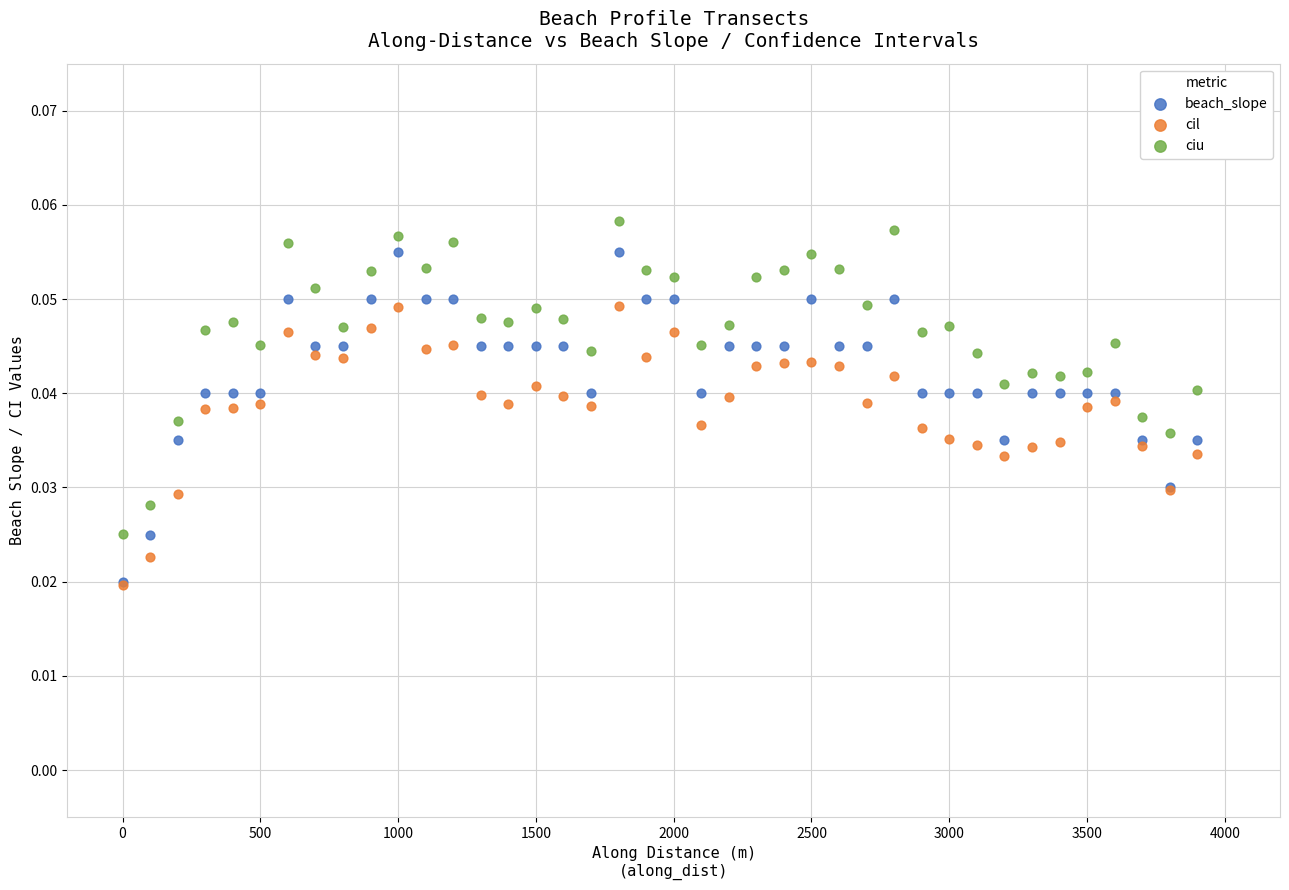

What are all the series names shown in the legend?

beach_slope, cil, ciu